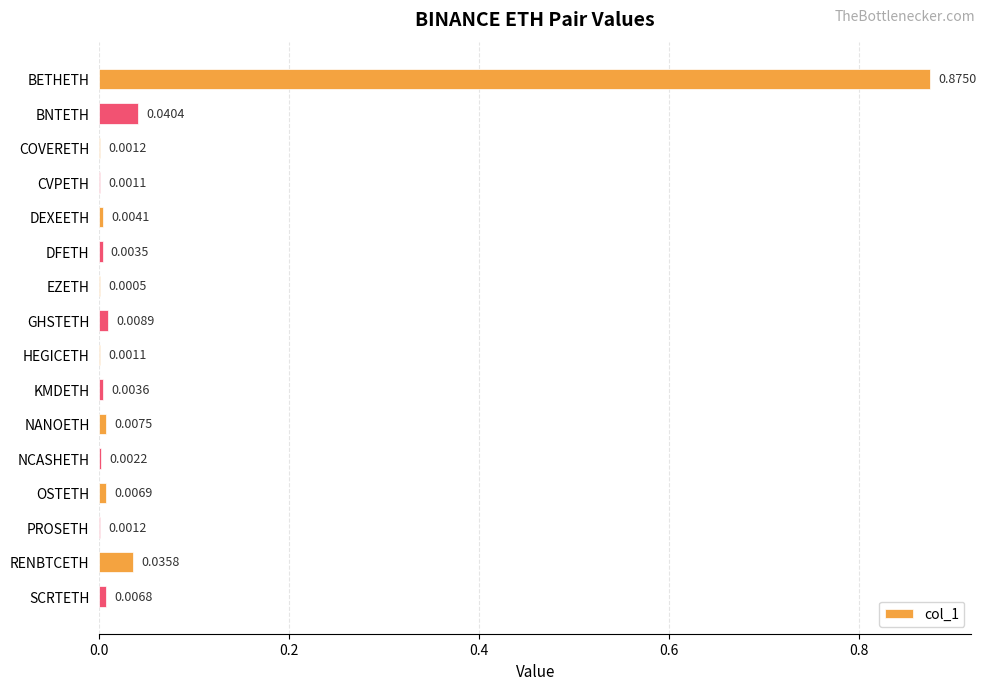

What is the sum of all values?

1.0